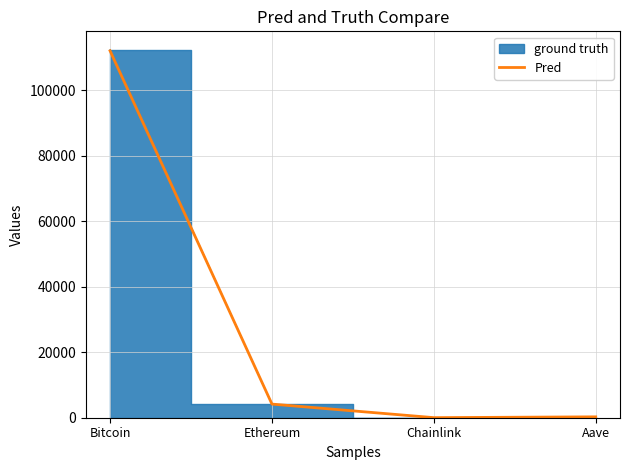

What is the difference between the values at Chainlink and Bitcoin?

111970.6